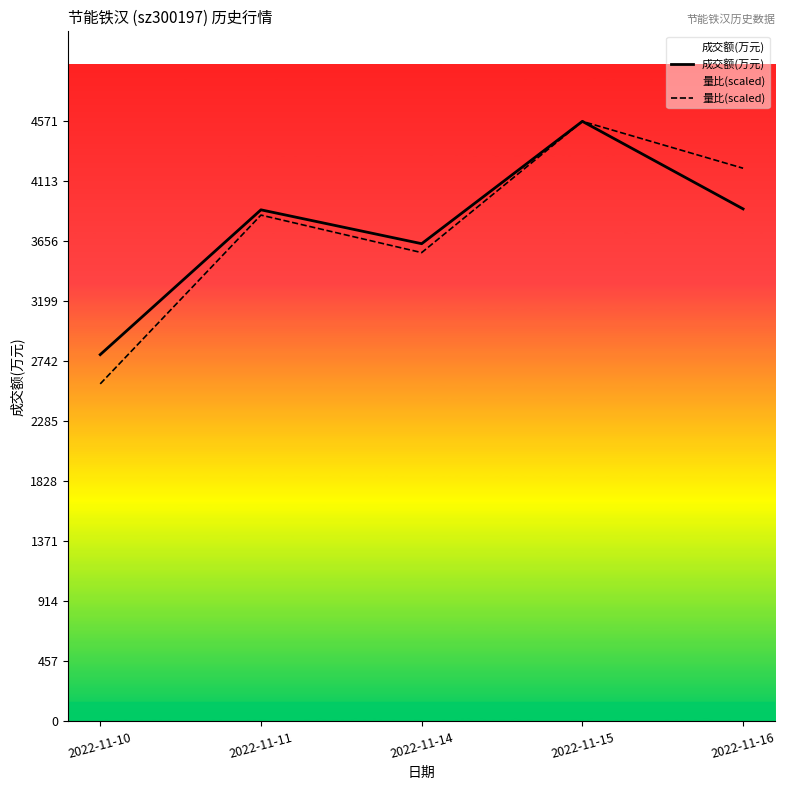

List the series in order of their peak value, highest first.

成交额(万元), 量比(scaled)